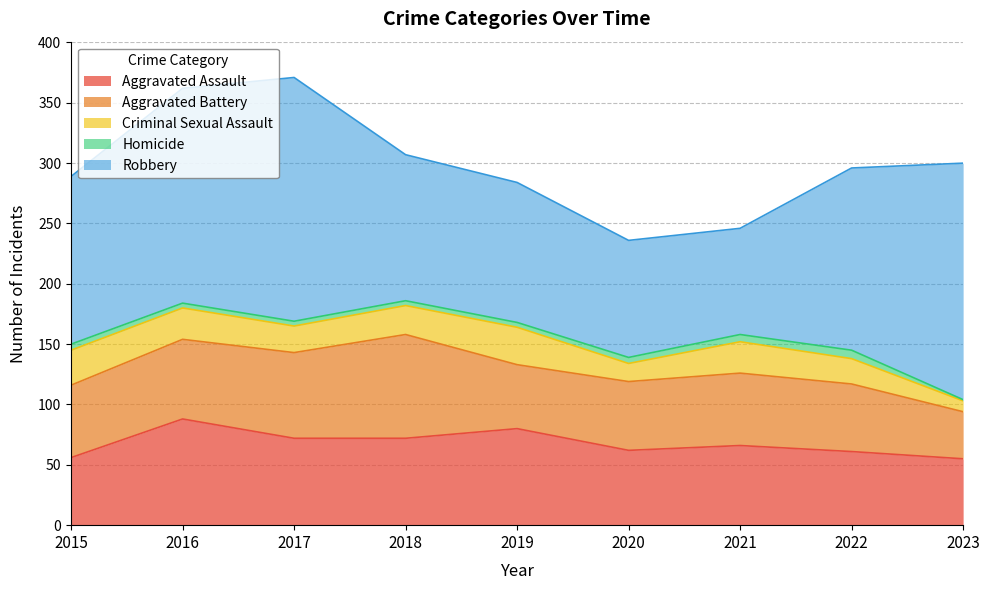

What is the approximate value of Aggravated Battery at 2023, to the nearest 5?

40